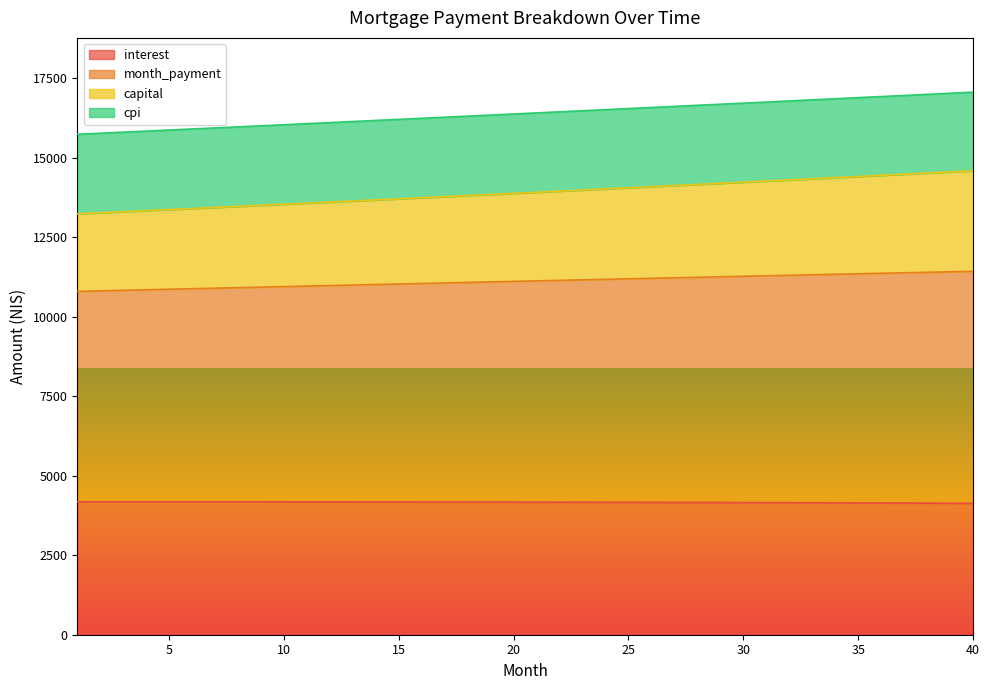

What is the spread (max minus min) of values at 33?

12665.8